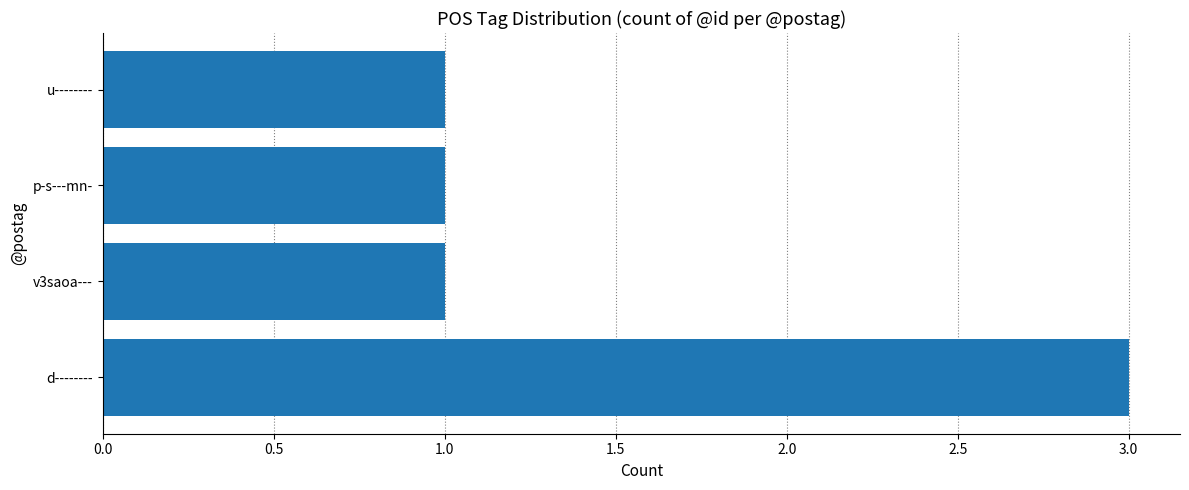

How many categories are shown in the chart?

4